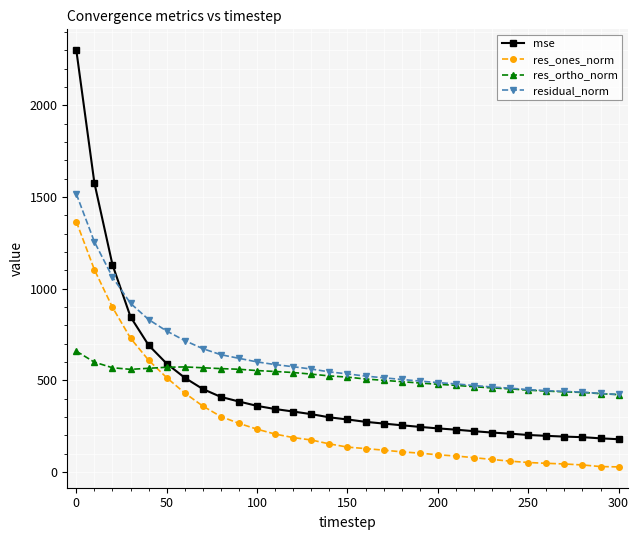

After their last crossing, which series has the higher values: res_ortho_norm or res_ones_norm?

res_ortho_norm